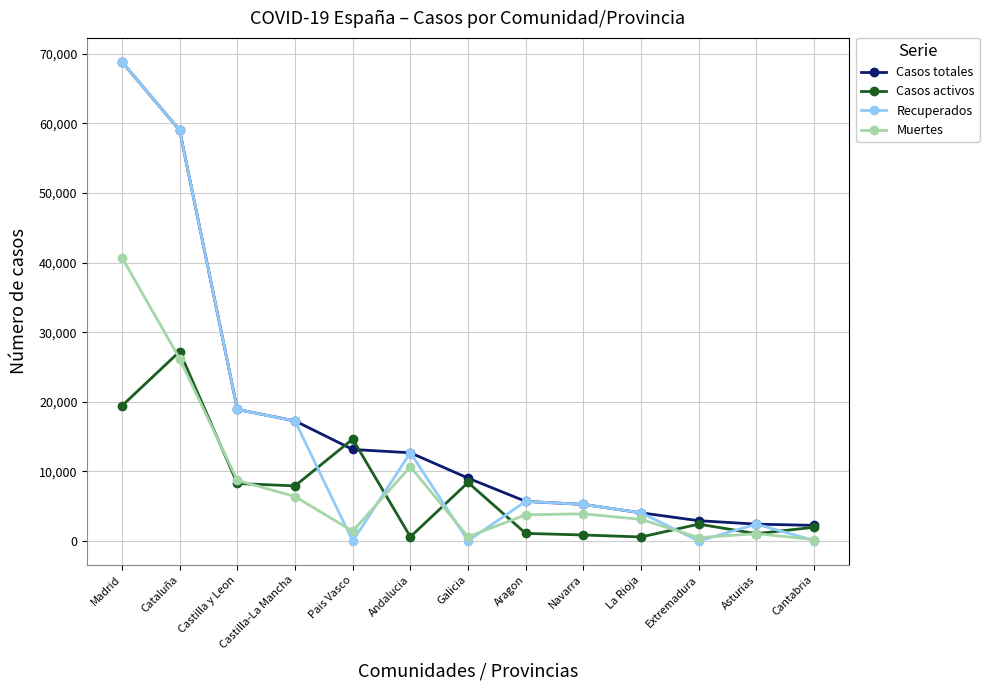

Where do Casos activos and Recuperados first cross each other?

Castilla-La Mancha and Pais Vasco